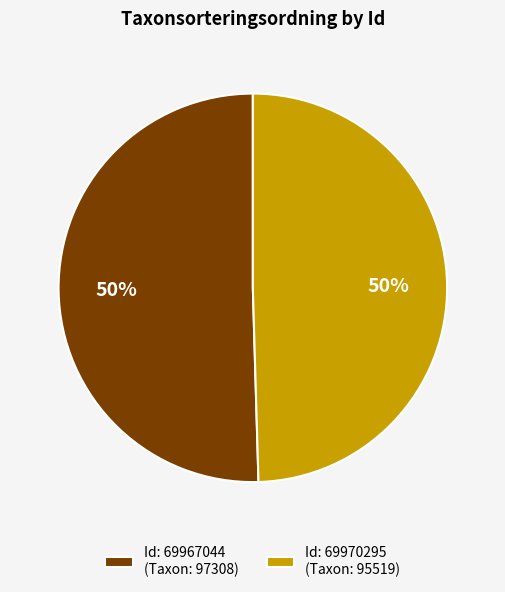

What percentage is the Id: 69967044 (Taxon: 97308) slice, to the nearest percent?

50%